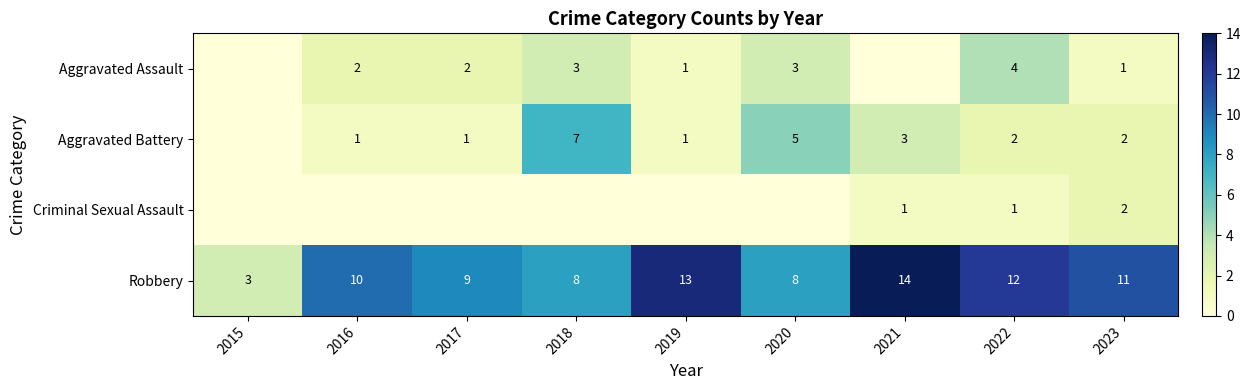

Which label corresponds to the smallest value in the chart?

2015